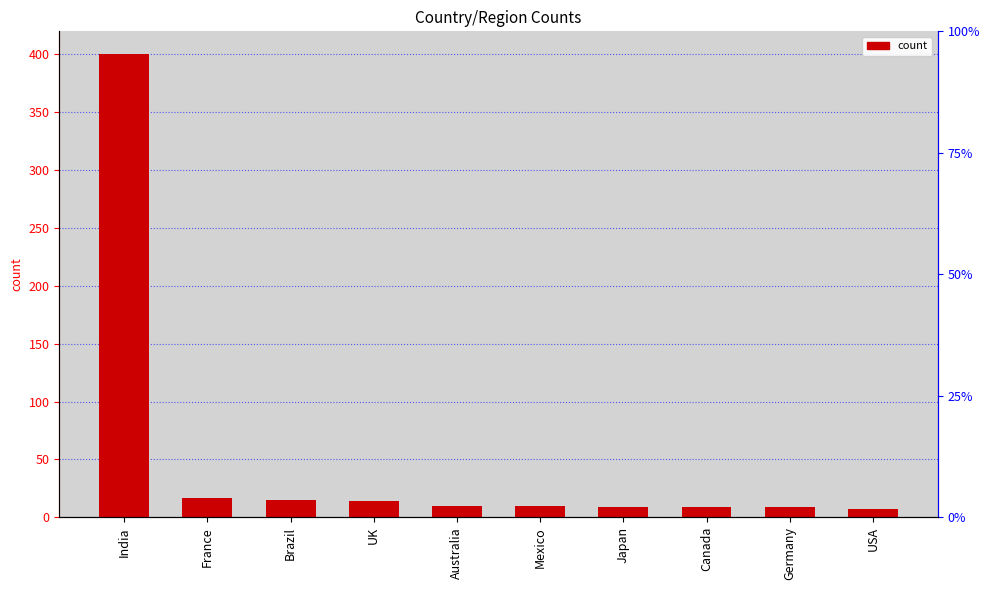

What position from the right is Germany?

2